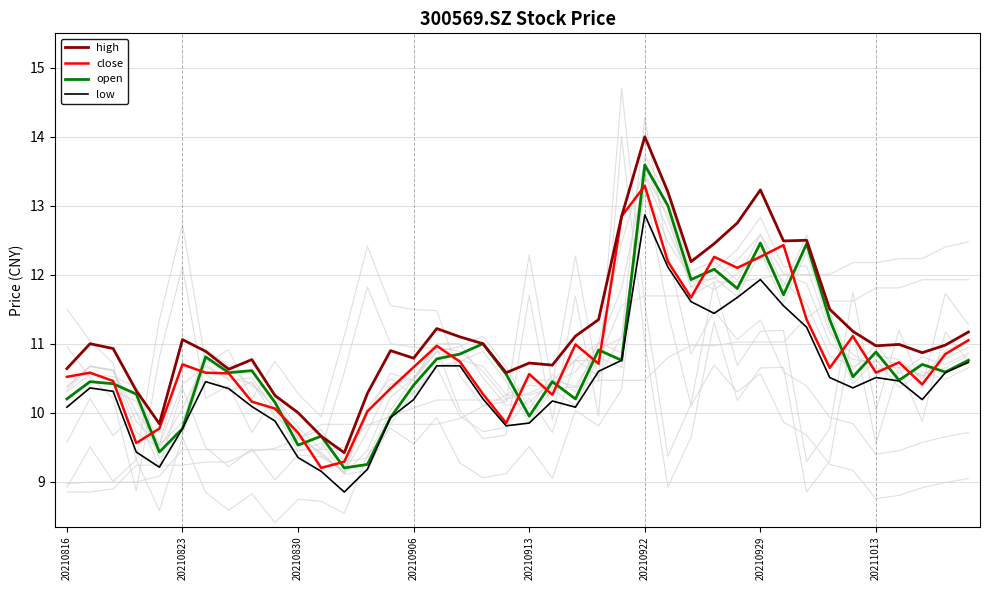

Rank the series by their maximum value, from lowest to highest.

low, close, open, high